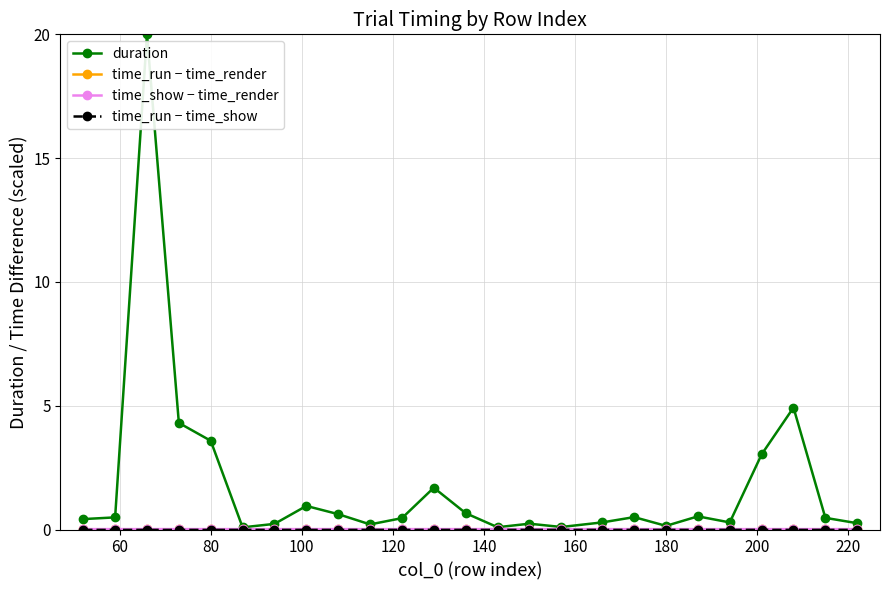

What is the value of the duration point at the 23rd from the left?

4.9